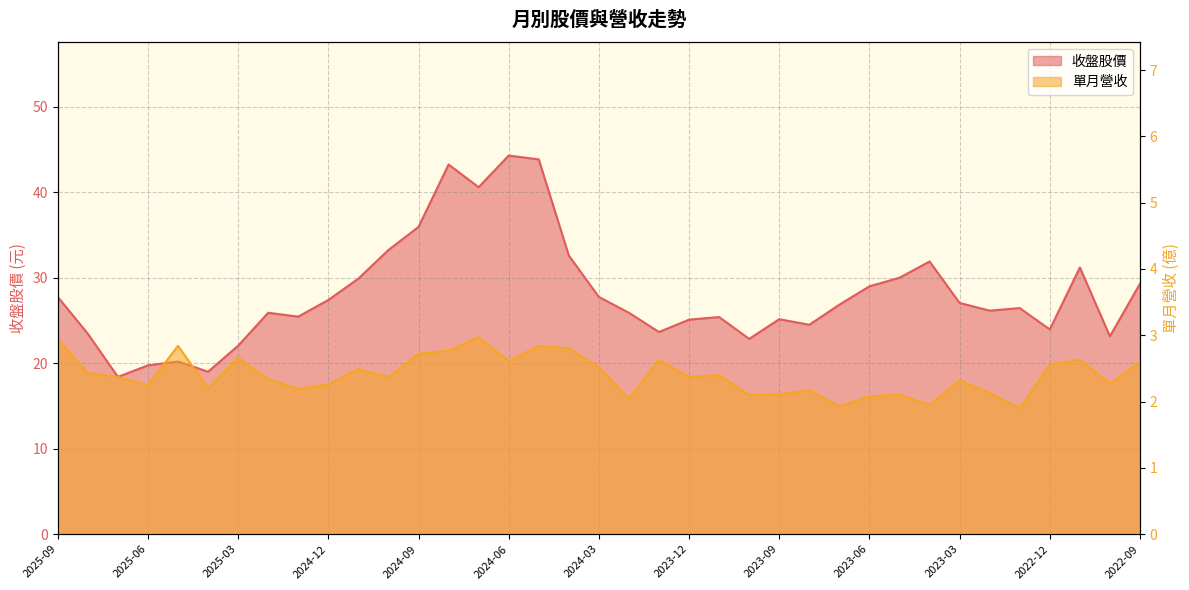

What position from the right is 2024-06?

22